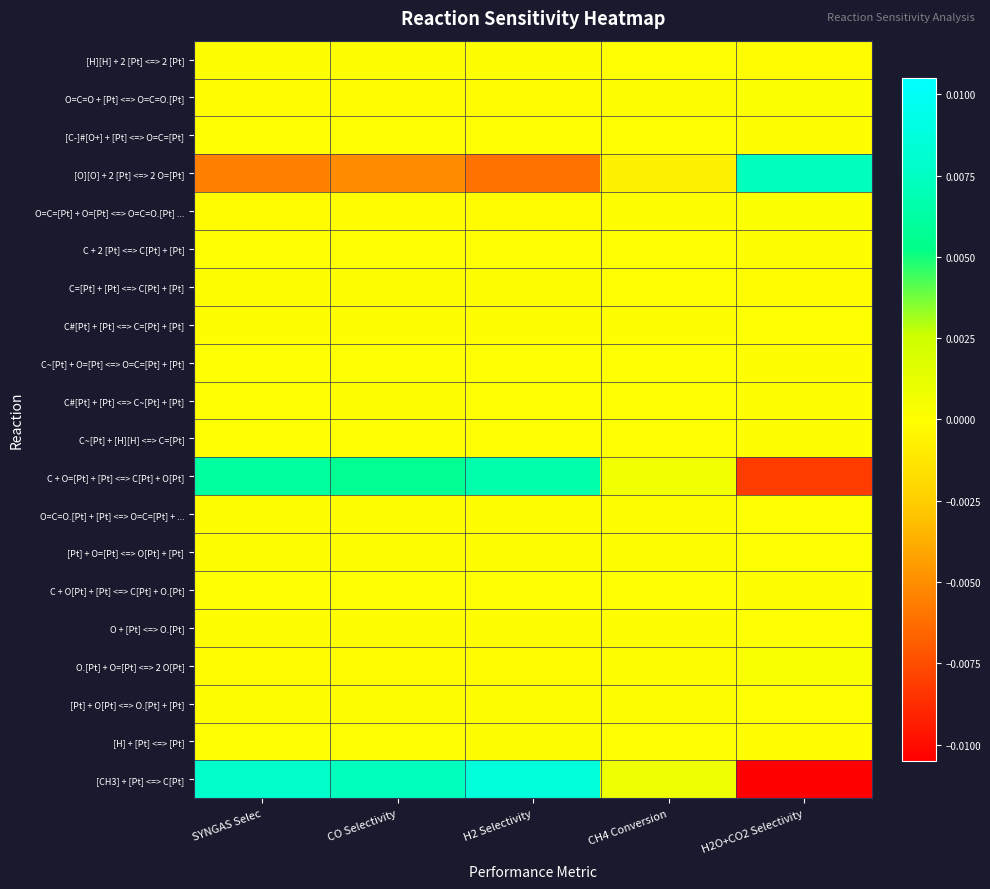

Between CO Selectivity and H2 Selectivity, which is larger?

H2 Selectivity